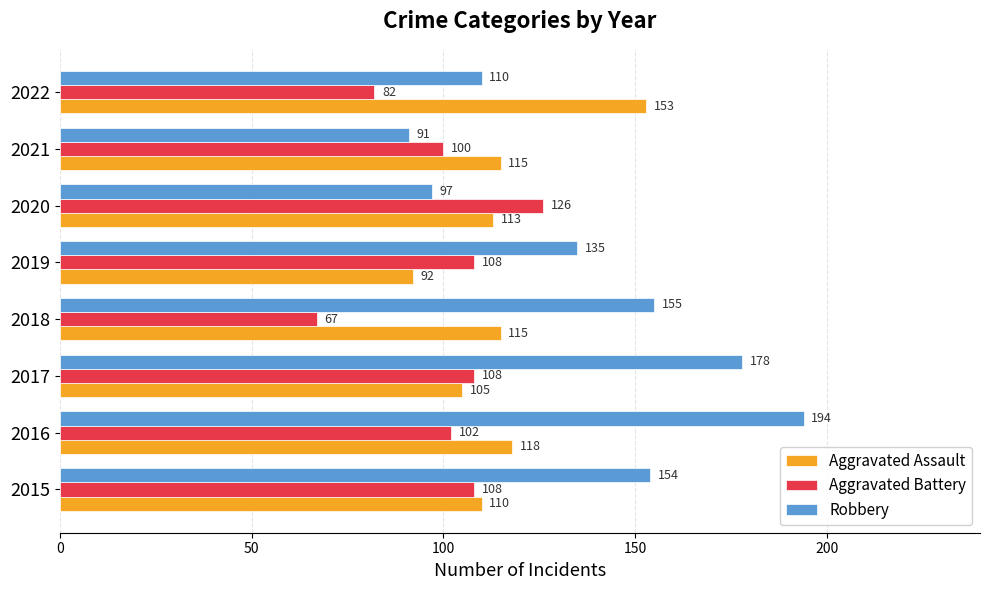

At which label does Robbery reach its peak?

2016